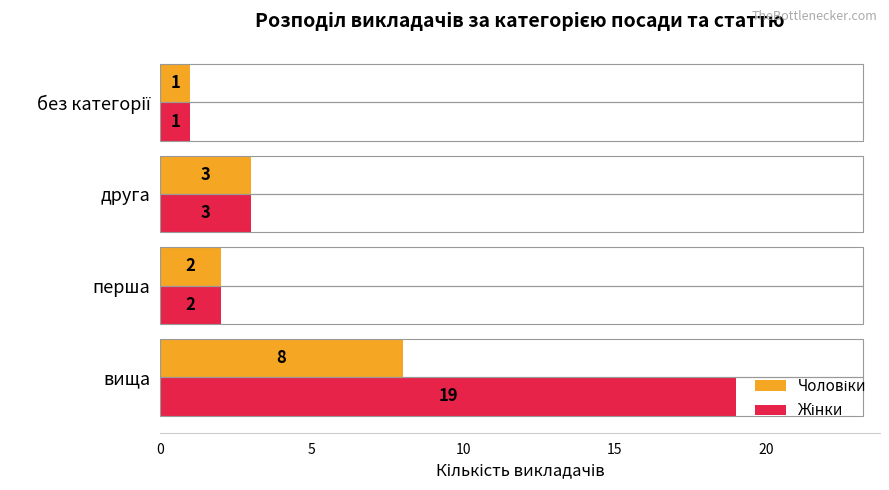

Which series has the largest total across all categories?

Жінки